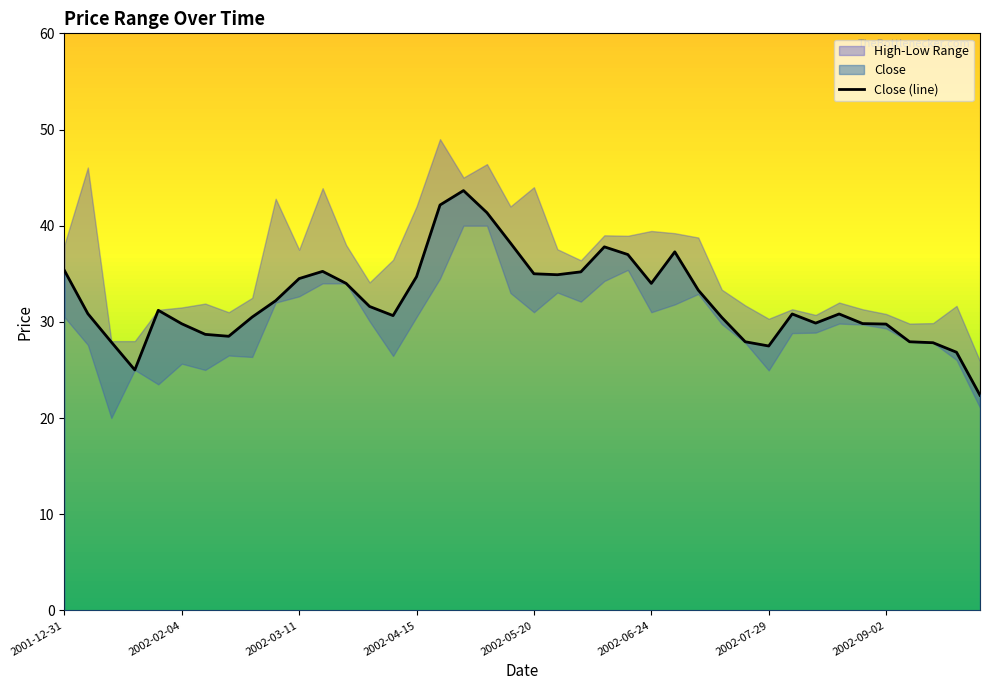

What value does the data have at 2002-07-08?

33.3